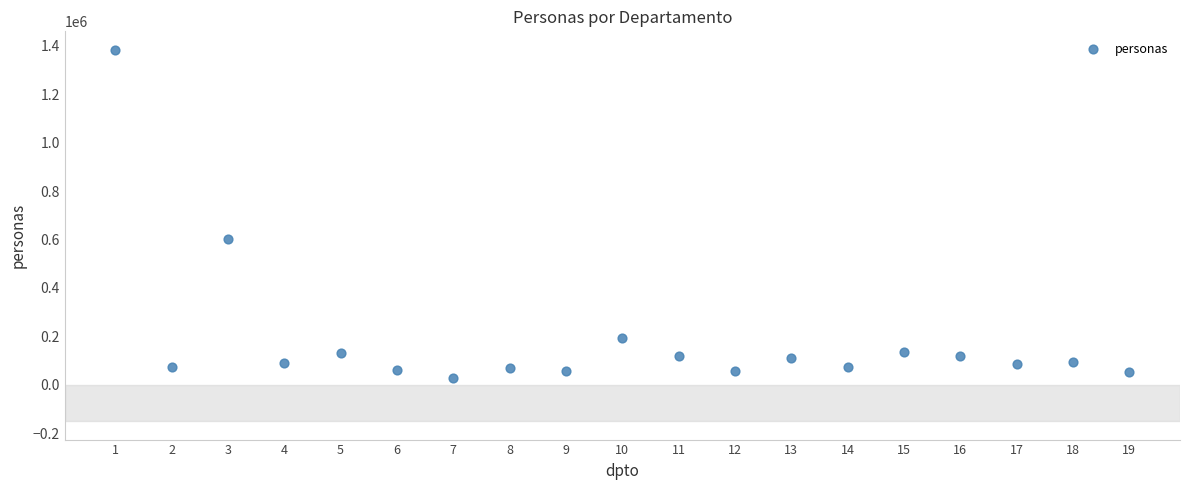

What Y value in the scatter plot is closest to 704810?

603750